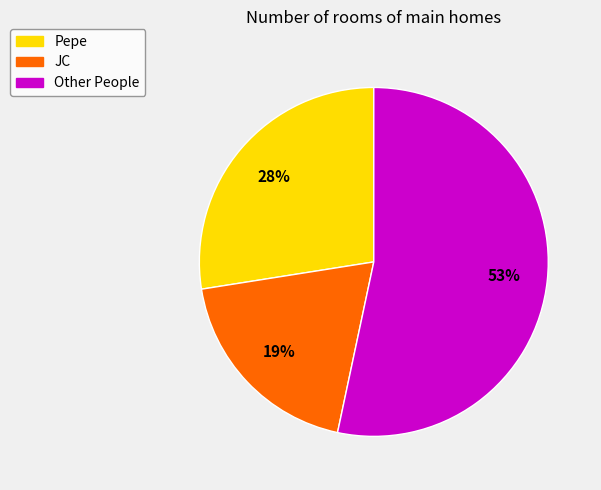

Which has a higher value, JC or Other People?

Other People